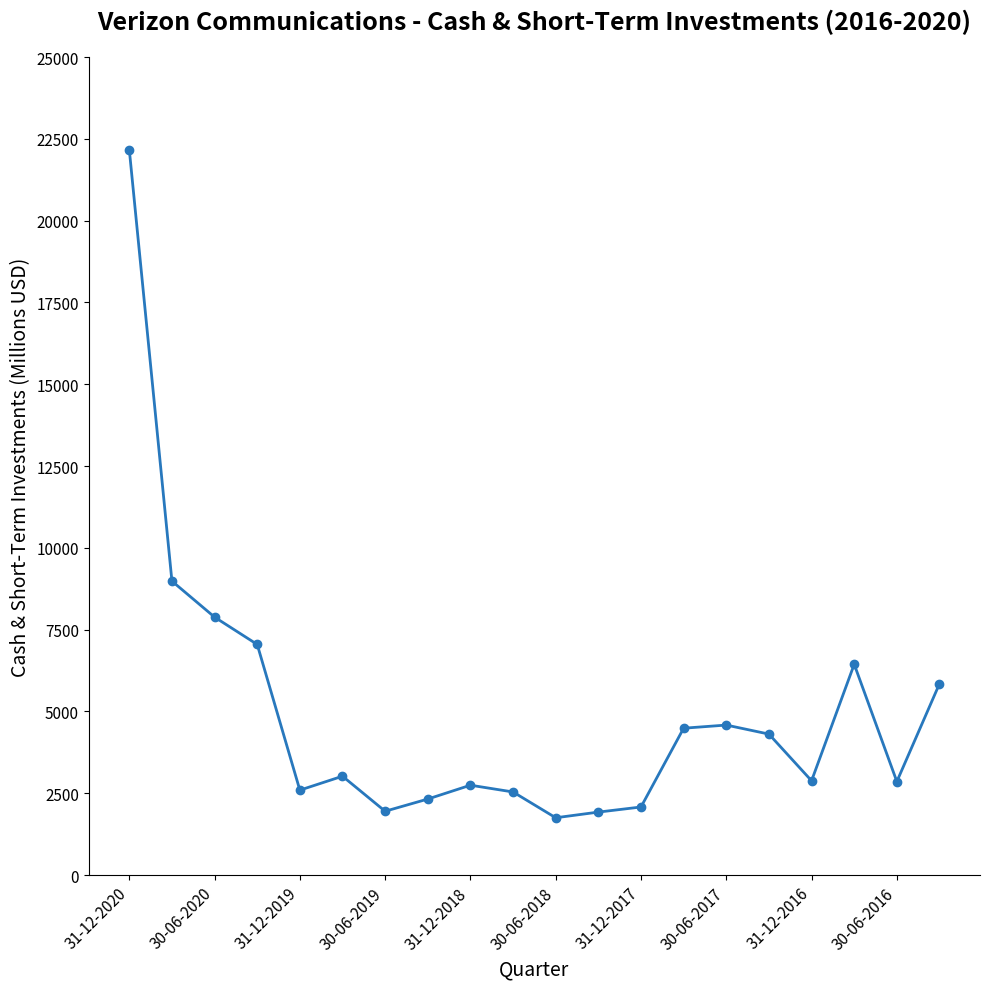

What is the difference between the maximum and minimum values?

20421